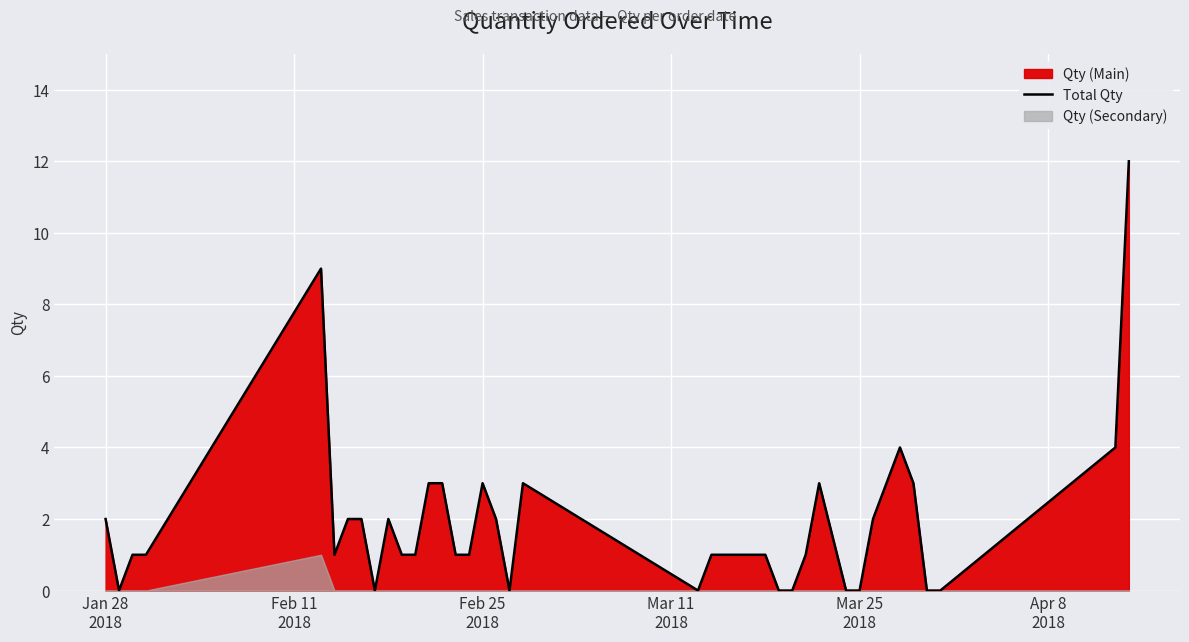

Reading right to left, list all the values displayed in this chart.

12	4	0	0	3	4	3	2	0	0	3	1	0	0	1	1	1	1	1	0	3	0	2	3	1	1	3	3	1	1	2	0	2	2	1	9	1	1	0	2